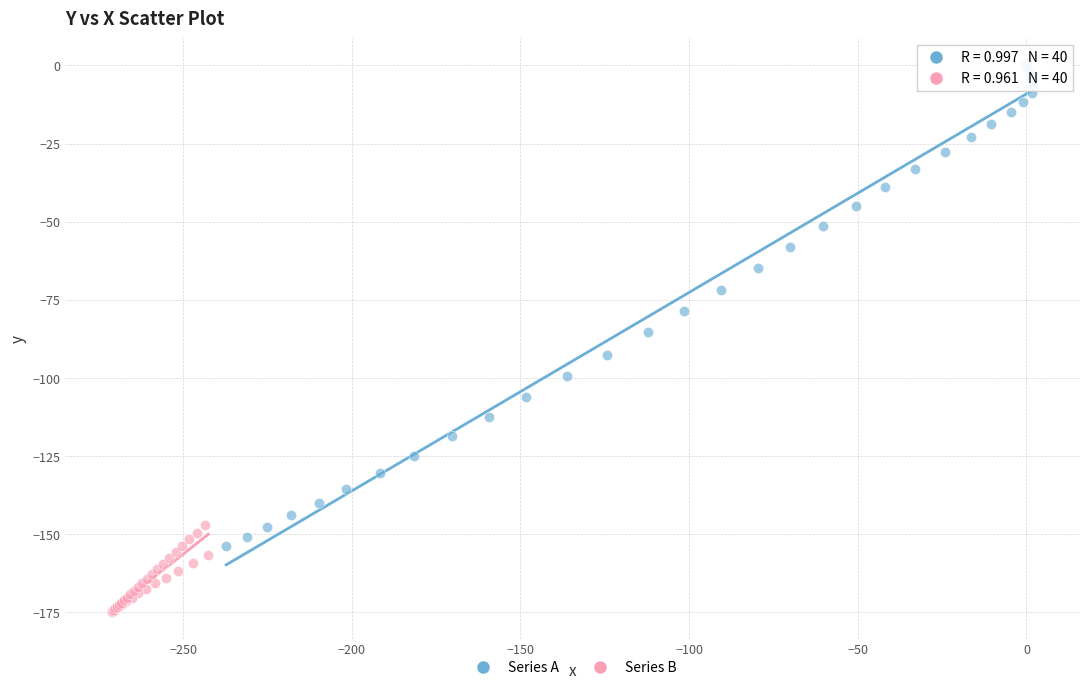

Which series has the largest Y range (max minus min)?

Series A